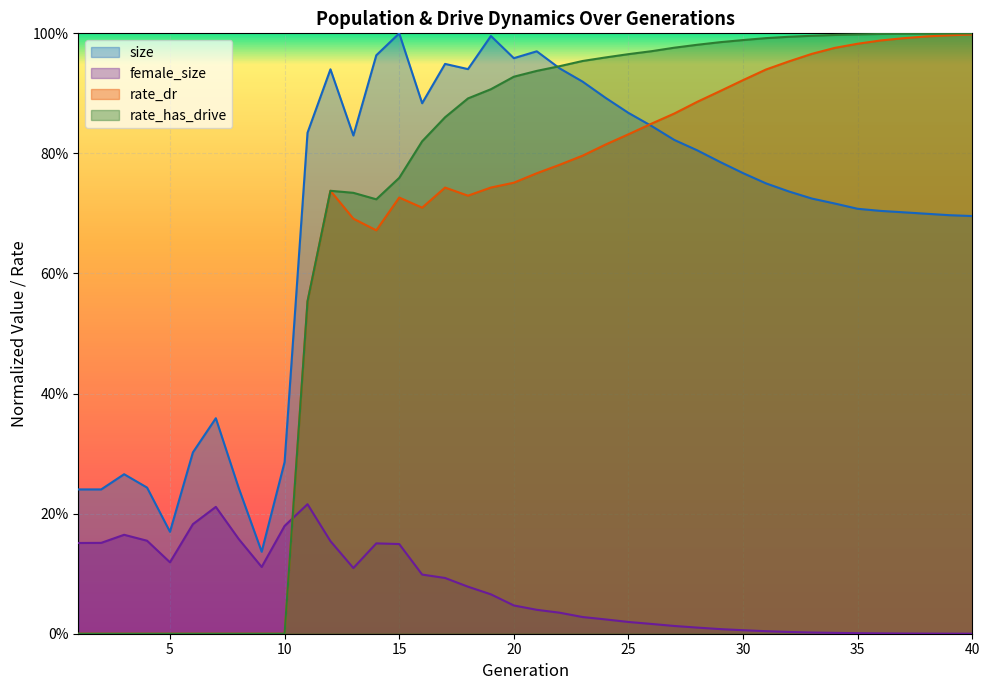

What is the sum of the rate_dr values at 26 and 23?

1.6